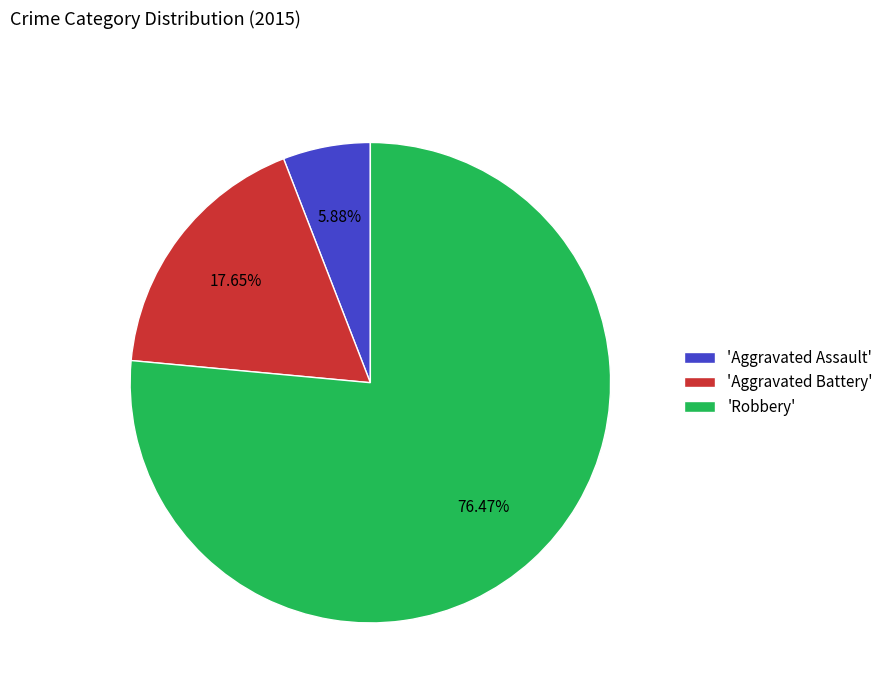

Is there a majority slice in this chart?

Yes